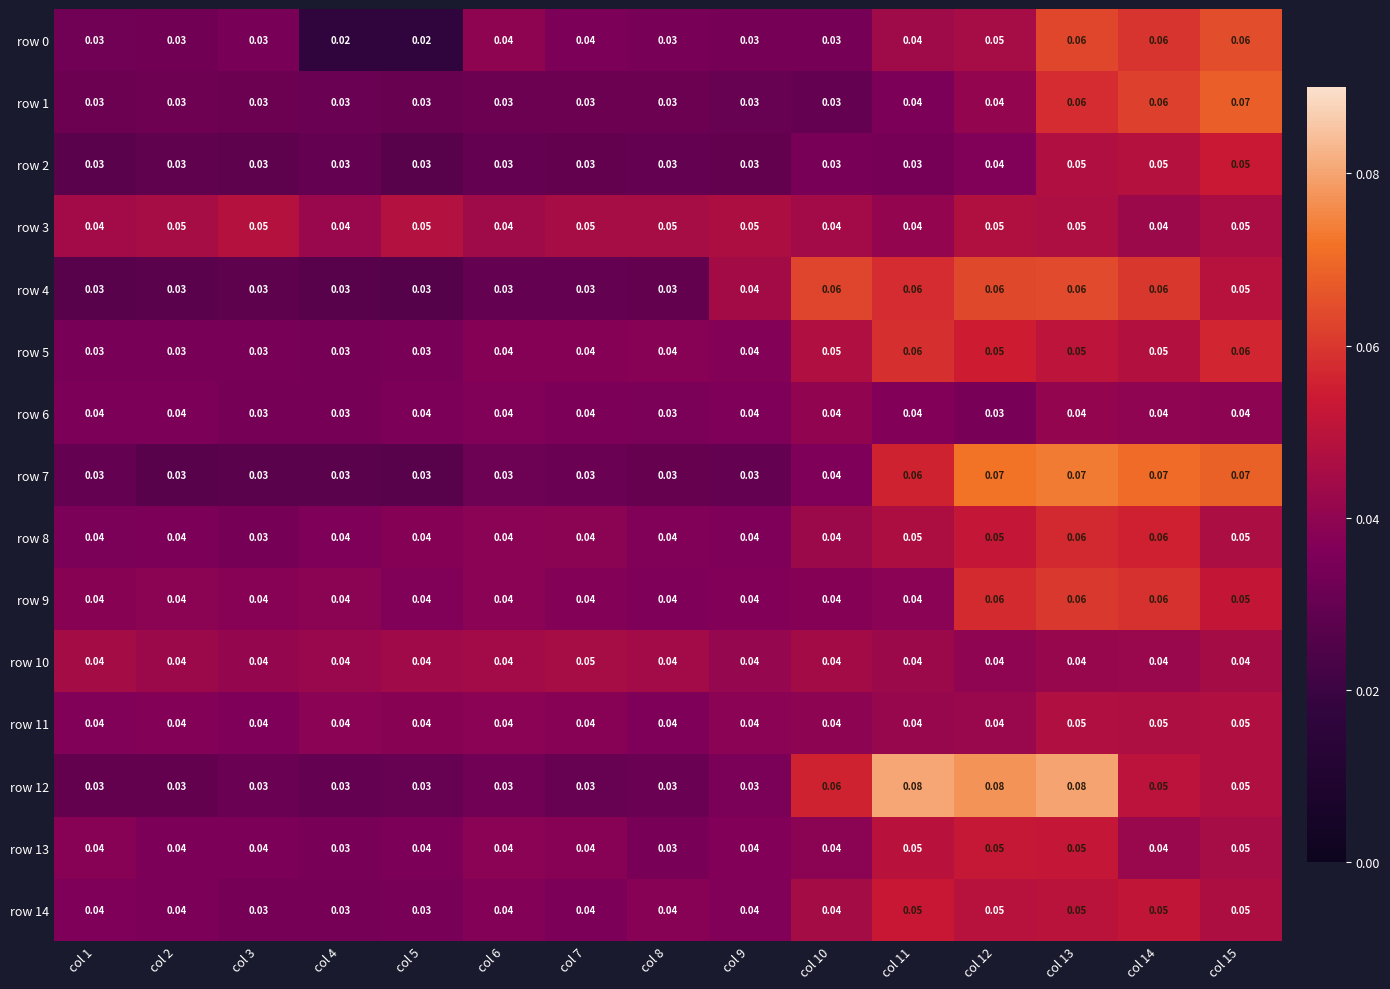

How many data points does each series have?

15